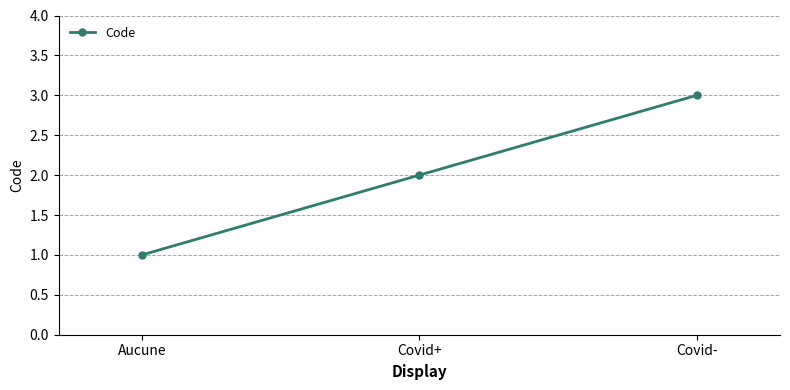

How many distinct data groups are displayed?

1